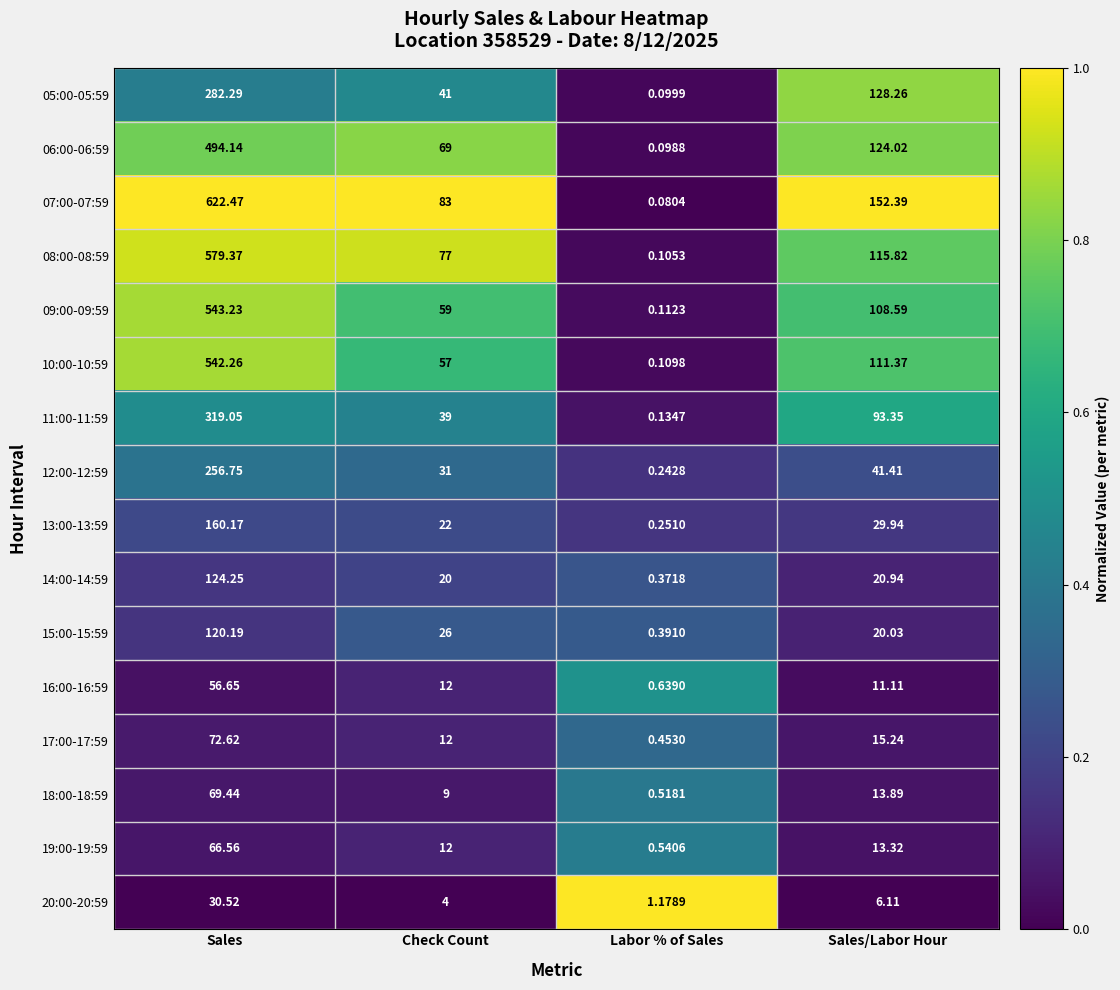

What is the total value across all series at Labor % of Sales?

5.3